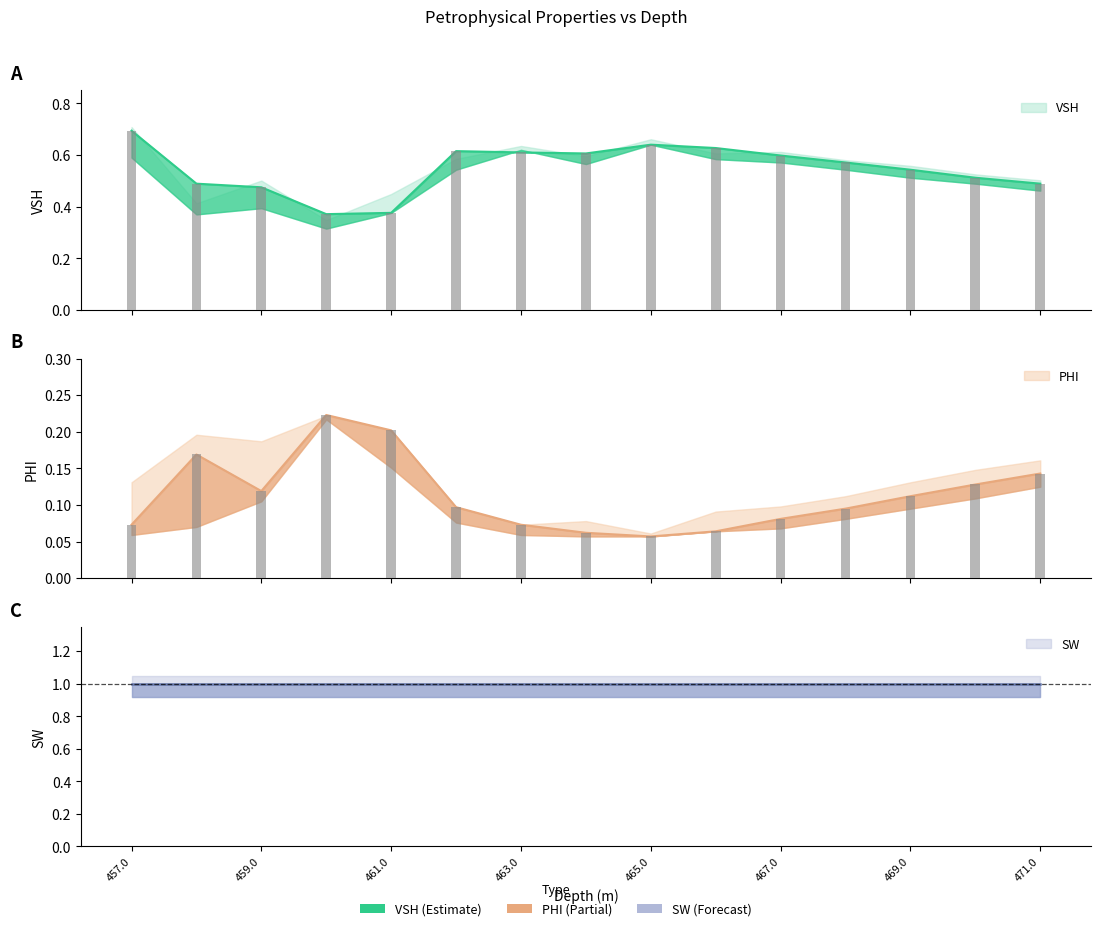

Are the bars grouped side by side (vs. stacked)?

Yes